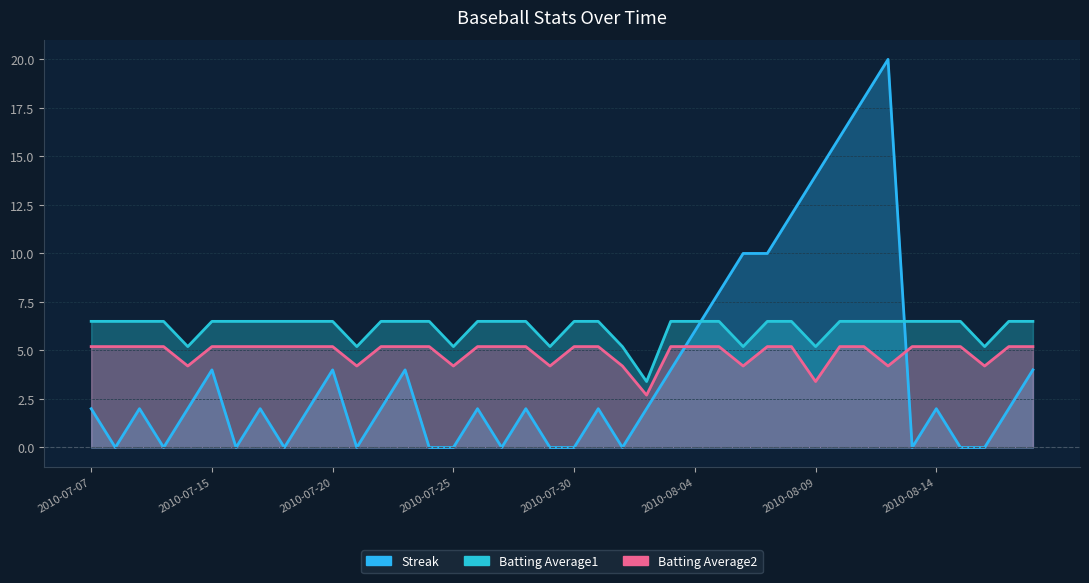

Which series changed the most between 2010-07-08 and 2010-08-15?

Streak